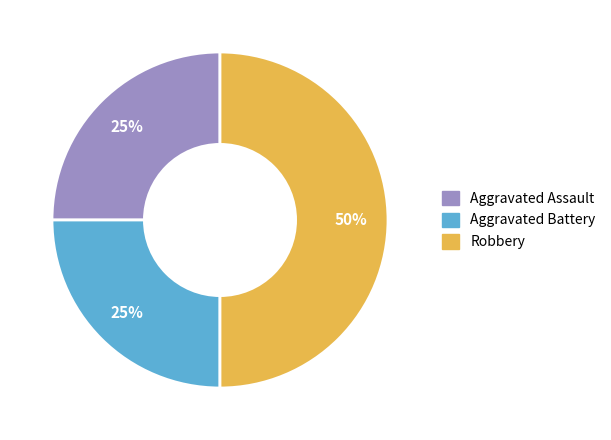

How many slices are in this pie chart?

3